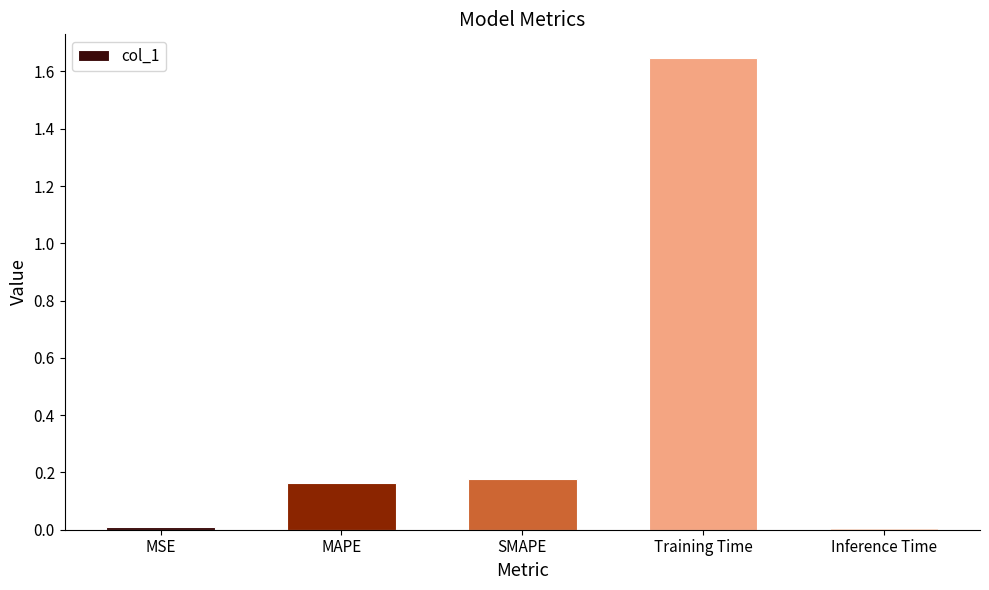

True or false: the data shows 1.1 at Training Time.

False